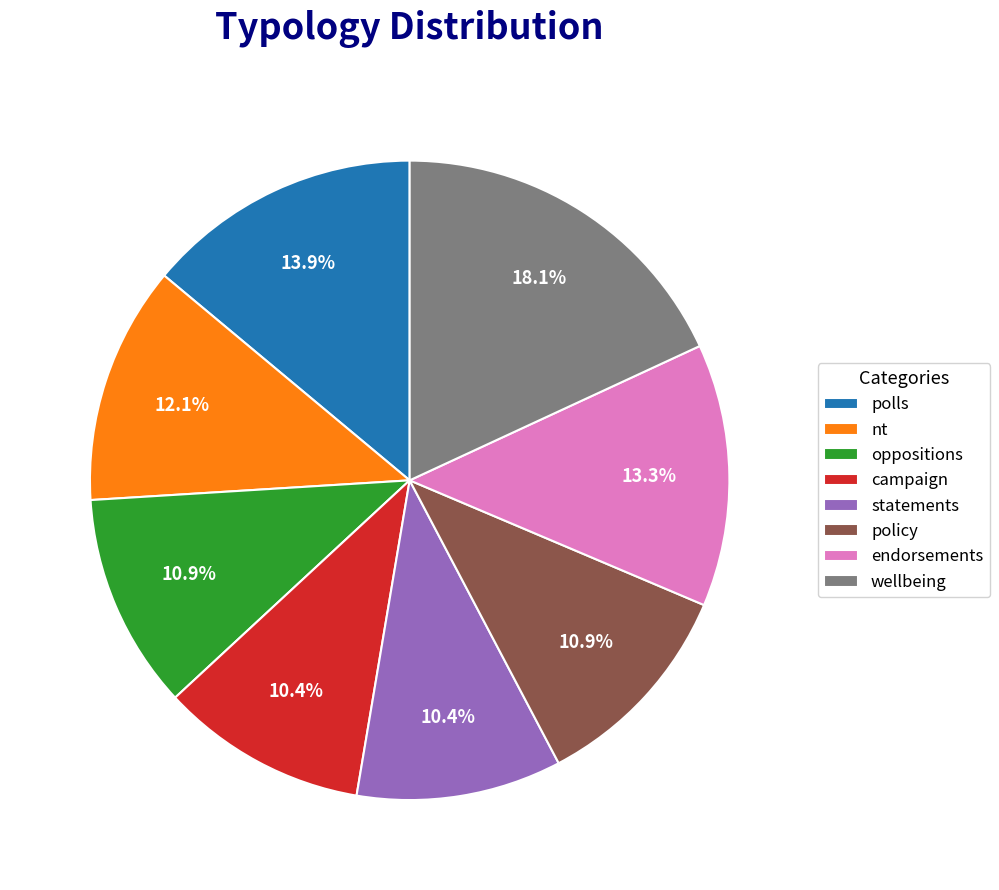

Is there a majority slice in this chart?

No